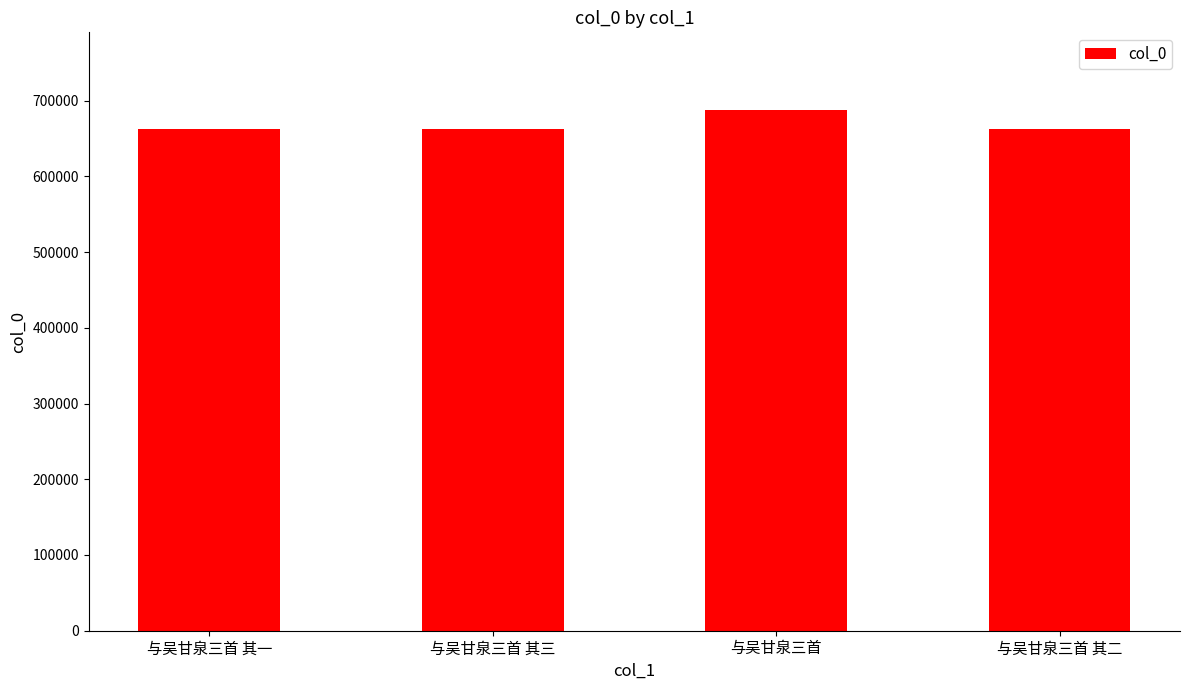

The value at 与吴甘泉三首 其一 is 275237. True or false?

False